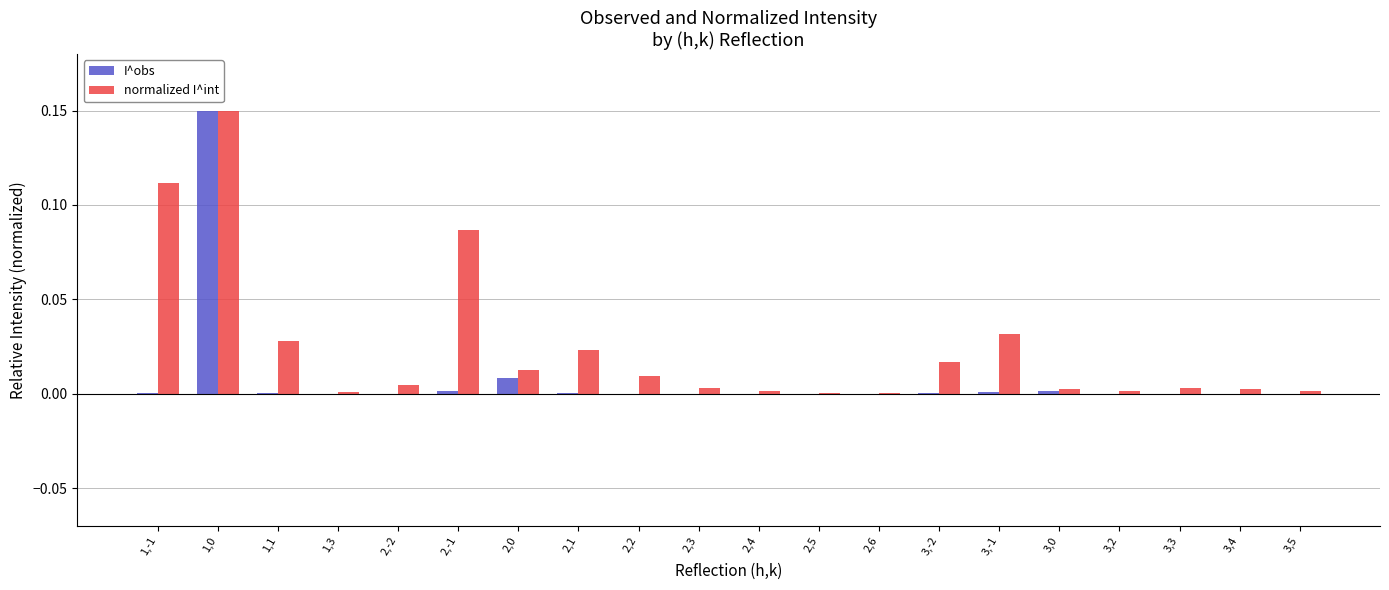

What is the sum of all normalized I^int values?

0.5